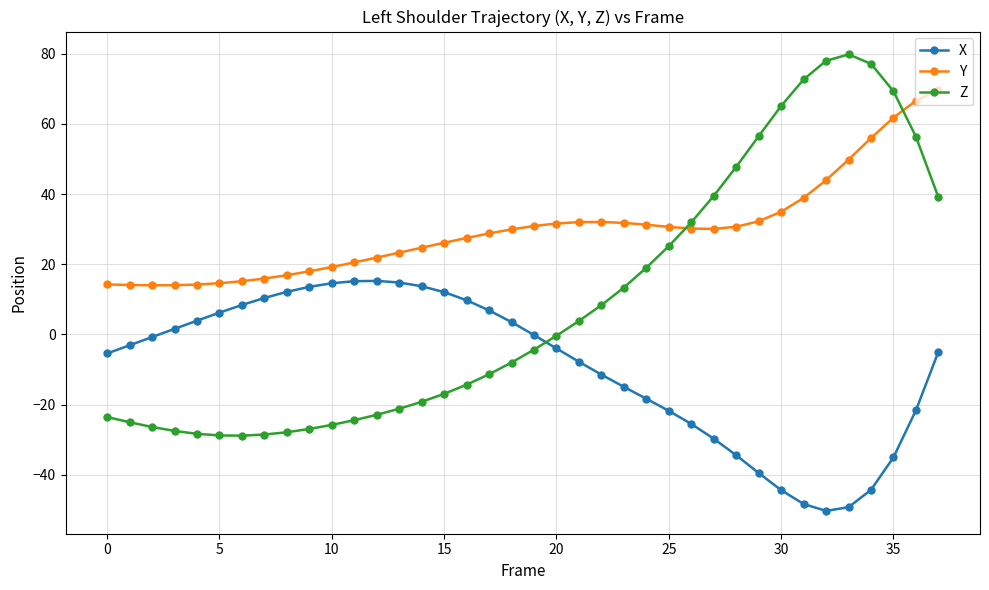

Which series has the largest range (max minus min)?

Z